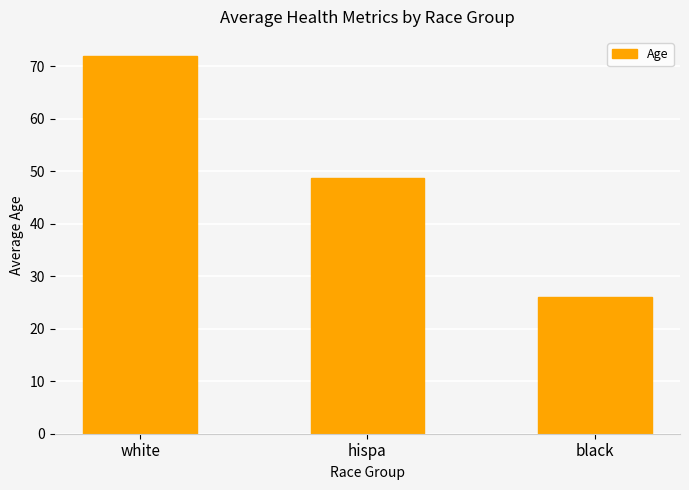

What is the change in value from hispa to black?

-22.7